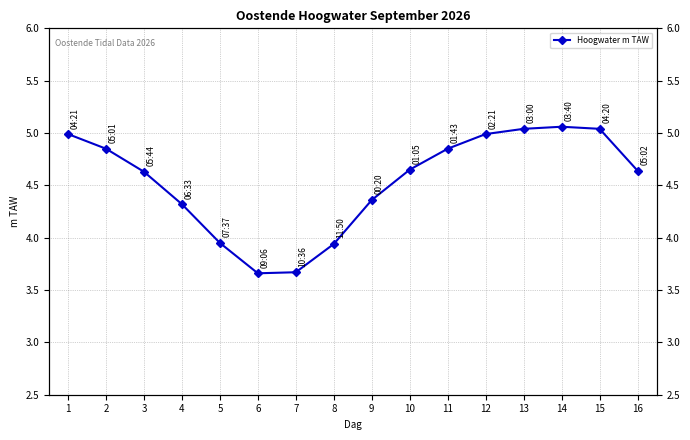

The chart shows a value of 3.7 at 7. True or false?

True